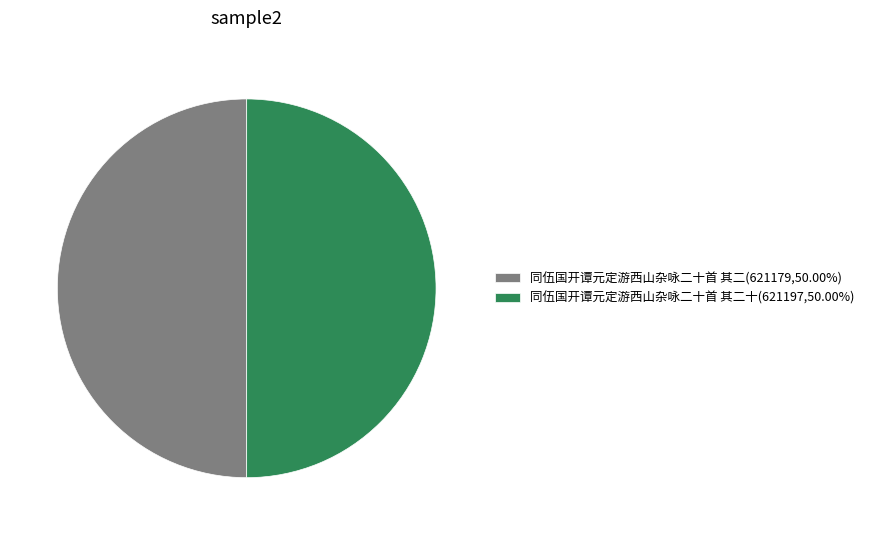

How many slices are in this pie chart?

2